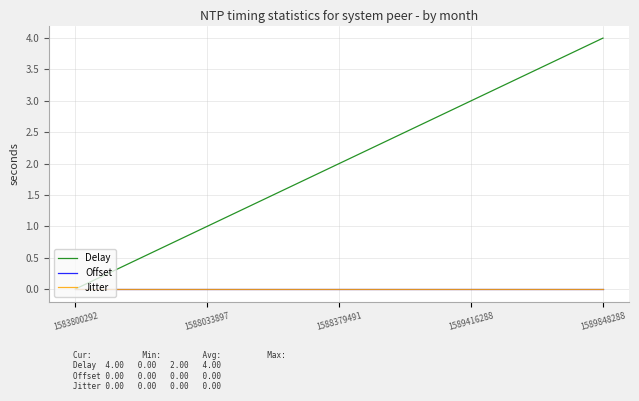

Is this an area chart (filled region under the line)?

No